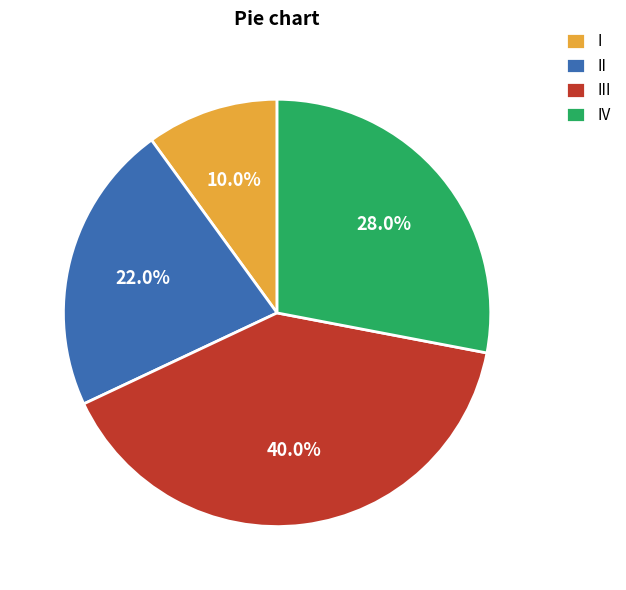

Does any single category account for the majority?

No